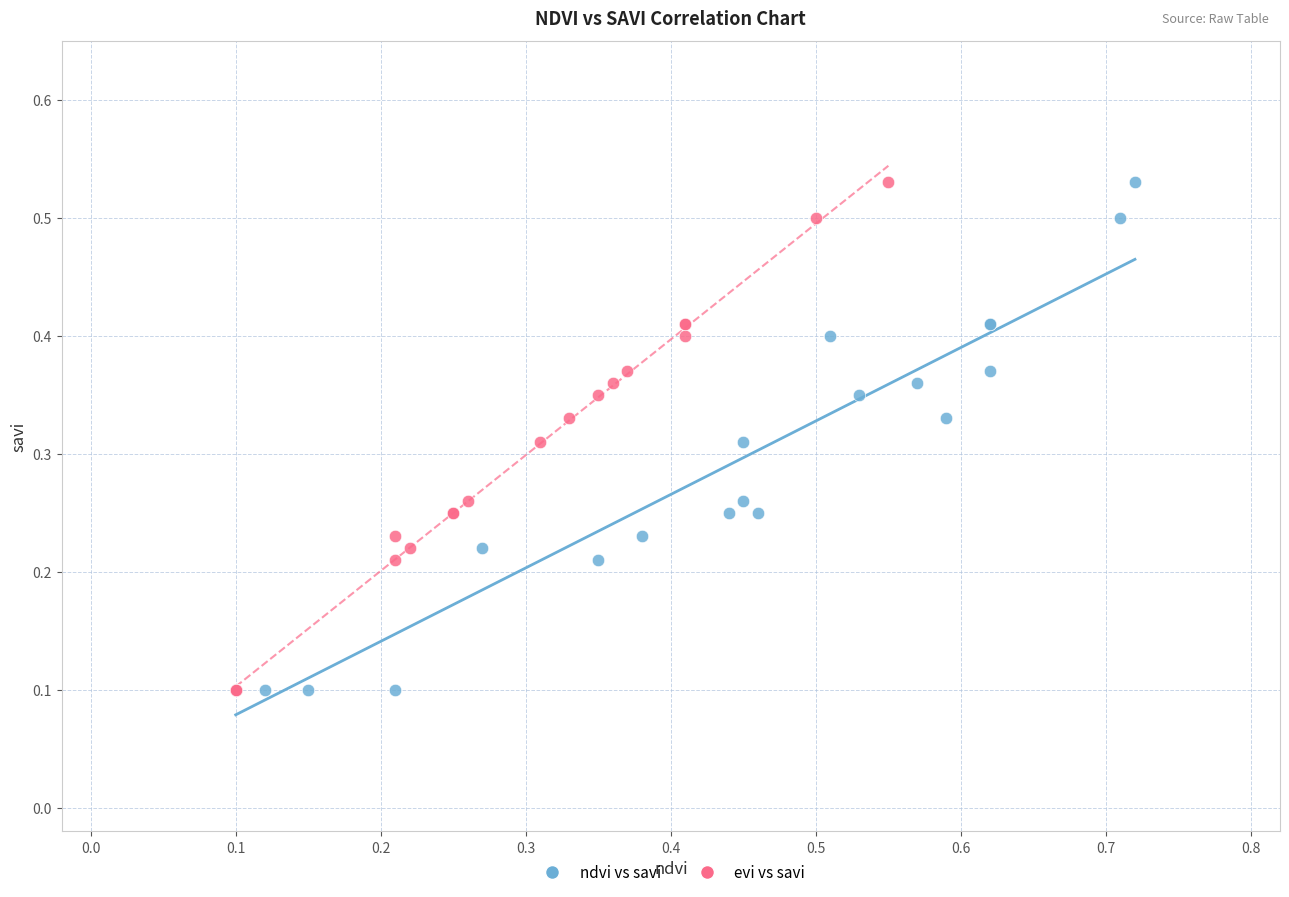

What are all the series names shown in the legend?

ndvi vs savi, evi vs savi